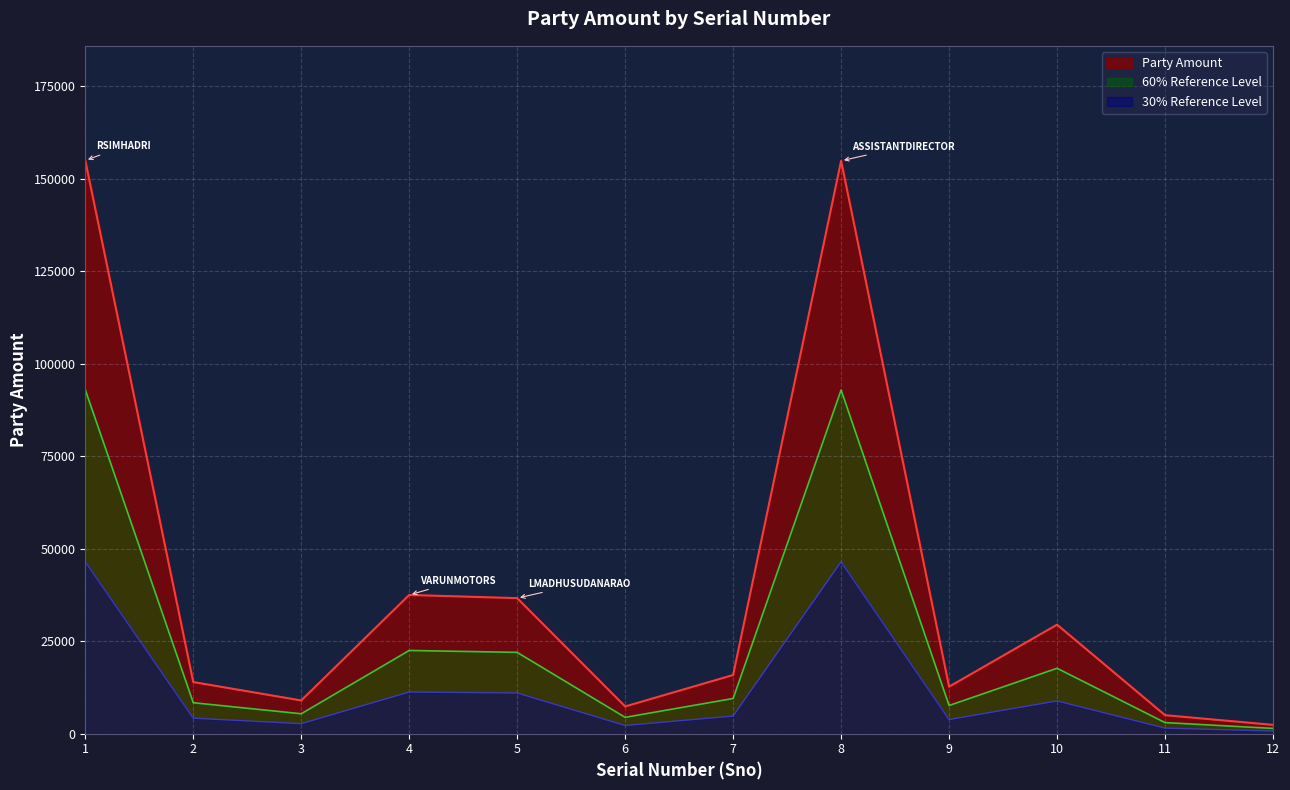

Where does the data first go above 15855?

1